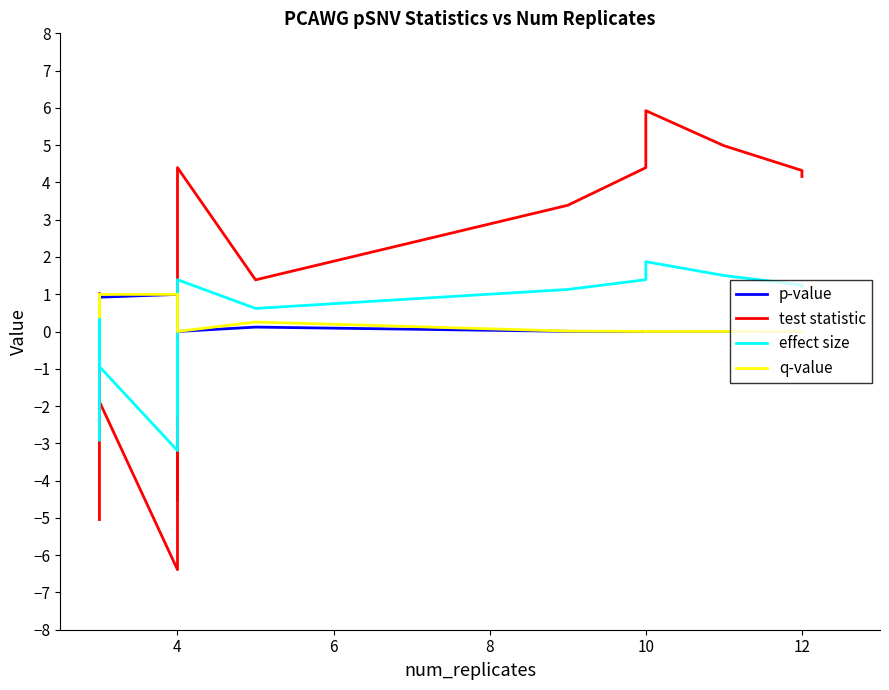

In q-value, how many points are higher than both neighbors (excluding endpoints)?

1